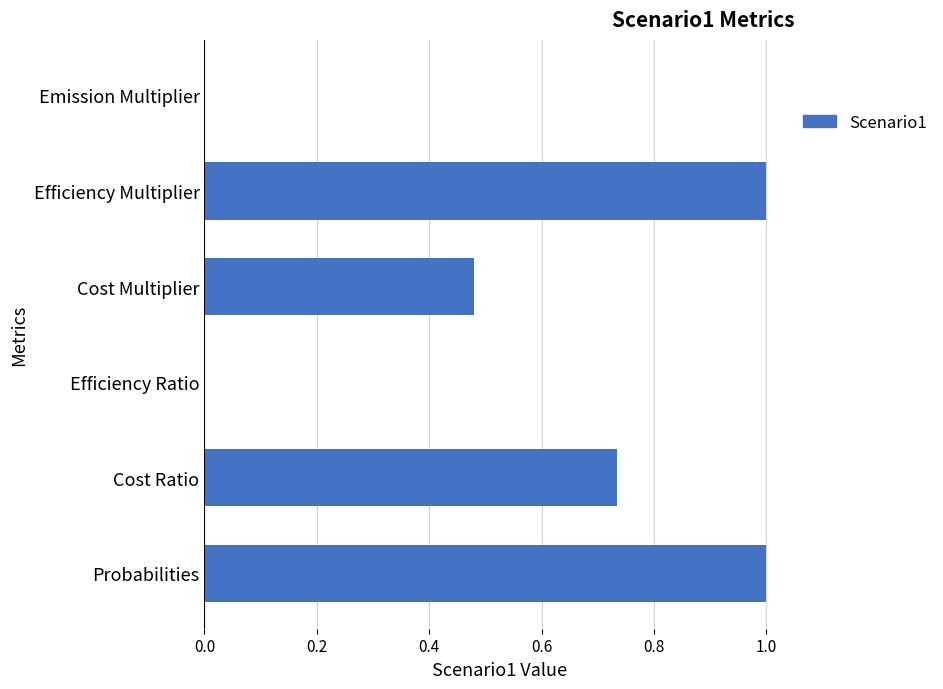

Is it true that the value at Efficiency Ratio is 0.5?

False